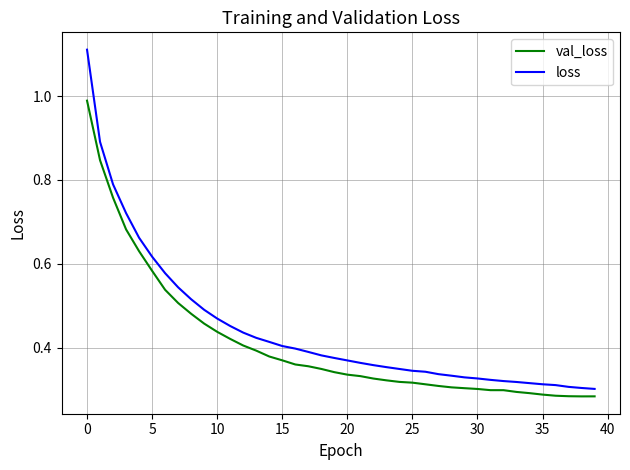

Which series has the widest spread of values?

loss